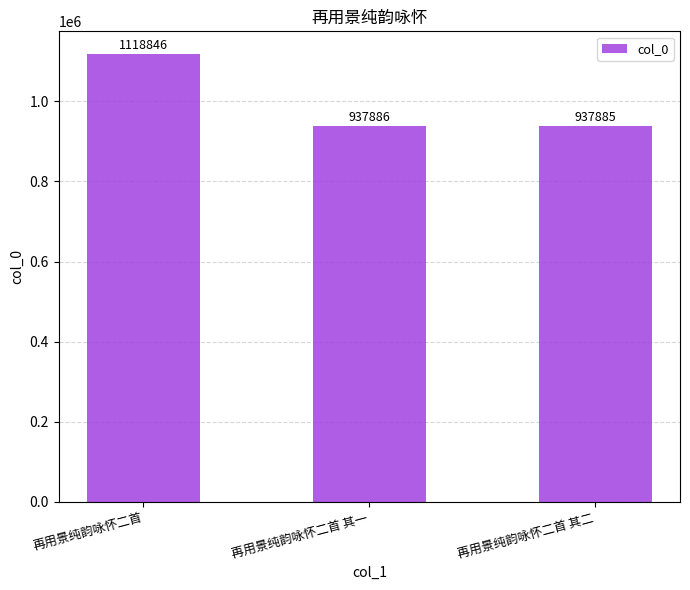

How many bars are there in total?

3